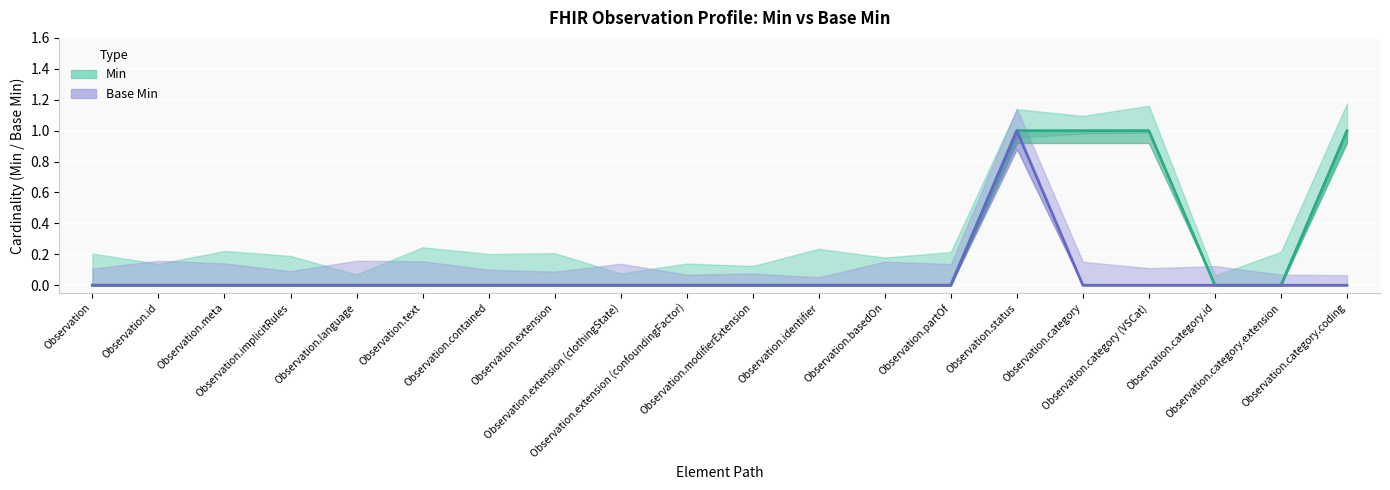

True or false: Base Min has more than 2 interior local peaks.

False